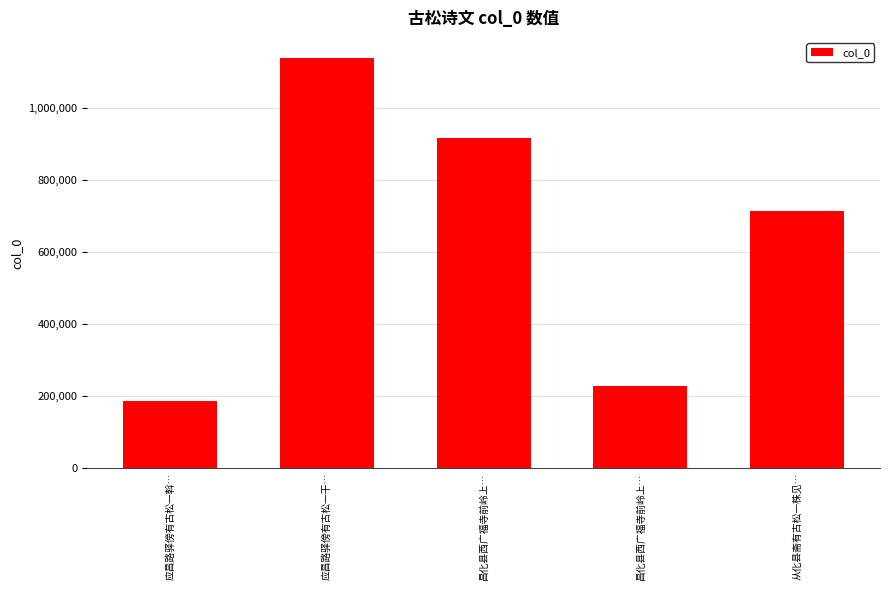

Count the number of categories in the chart.

5